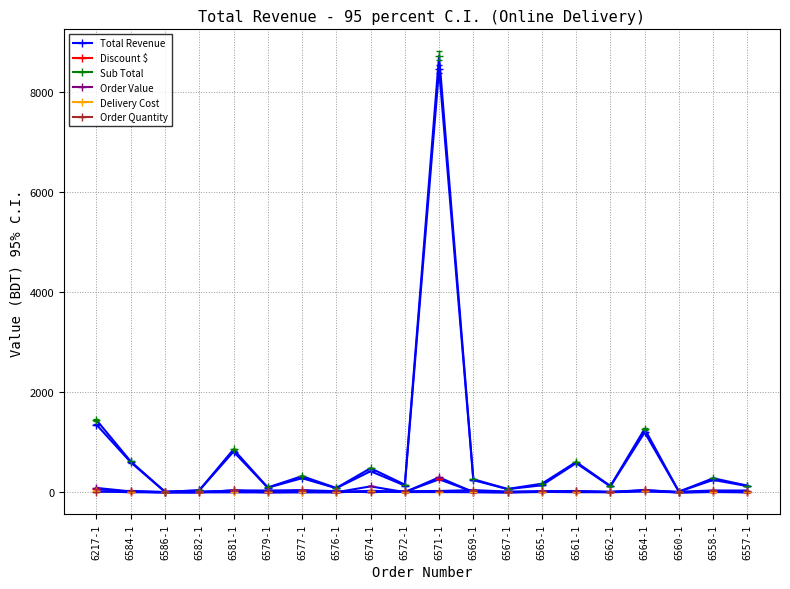

What is the label of the 11th point from the right?

6572-1